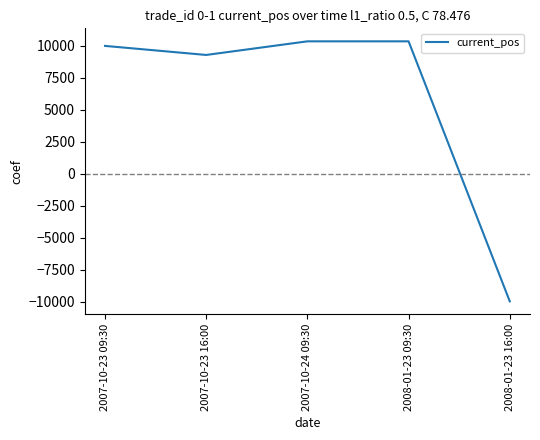

Reading right to left, extract all data points from this chart.

2008-01-23 16:00=-9955.3	2008-01-23 09:30=10356.8	2007-10-24 09:30=10356.8	2007-10-23 16:00=9292.5	2007-10-23 09:30=10000.0